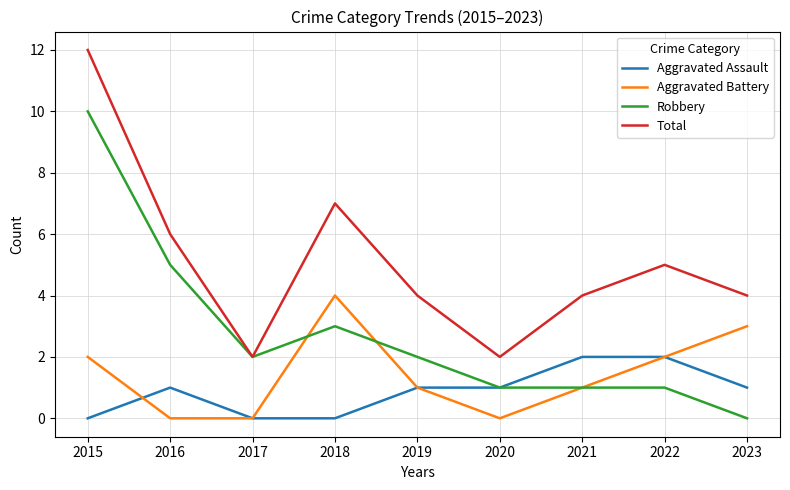

What is the sum of the Aggravated Battery values at 2018 and 2015?

6